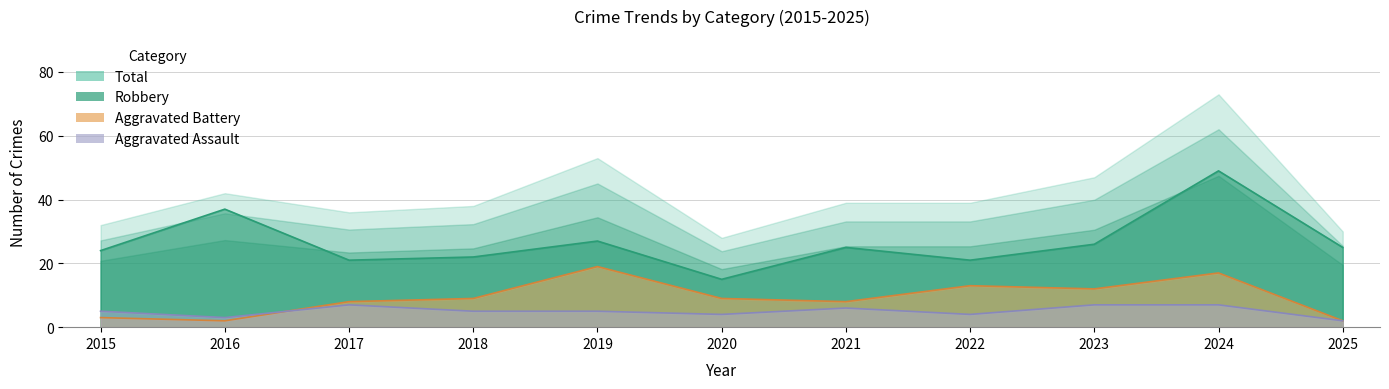

What is the value of the Robbery point at the 7th from the left?

25